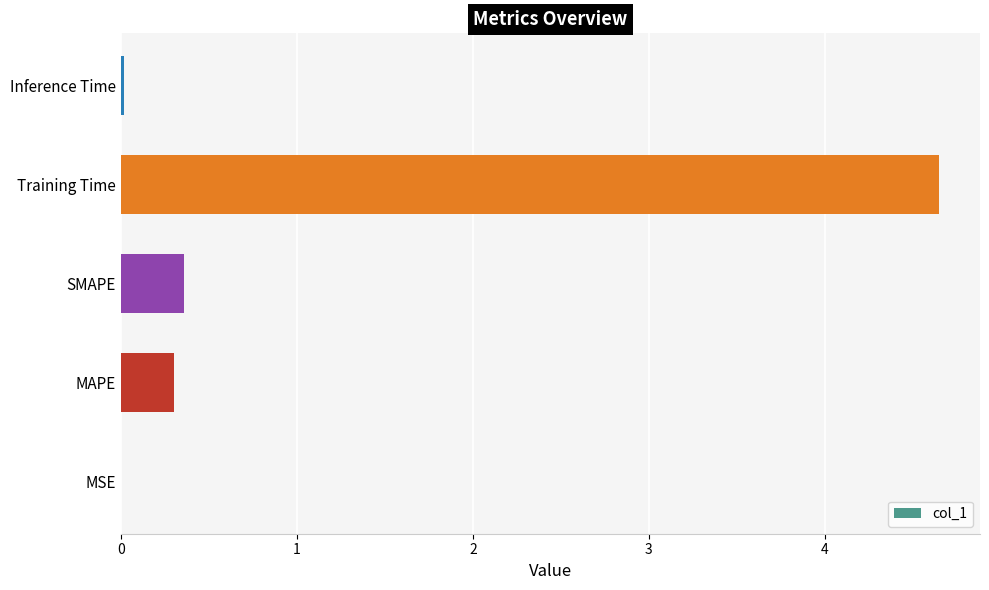

Does the chart contain stacked bars?

No